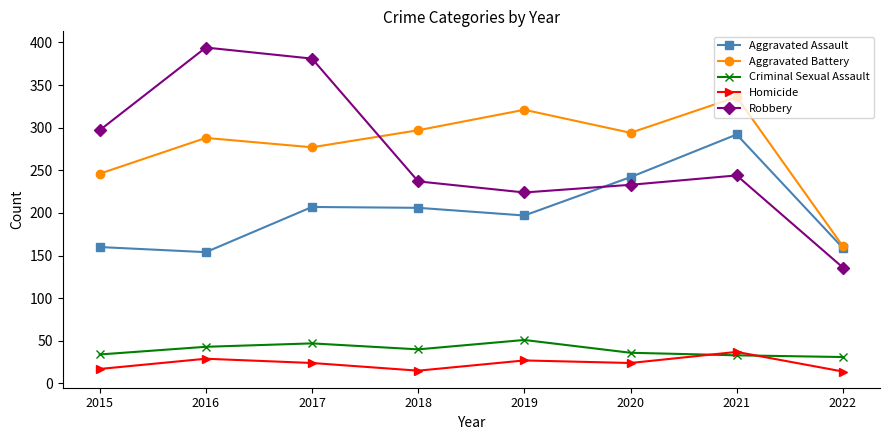

What is the value of the Aggravated Battery point at the 1st from the left?

246